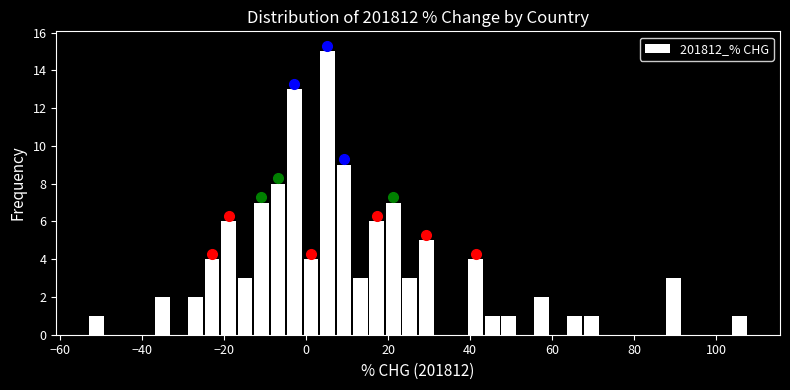

Around what value on the x-axis is the tallest bar? Give the approximate position of its centre, as read against the axis.

6